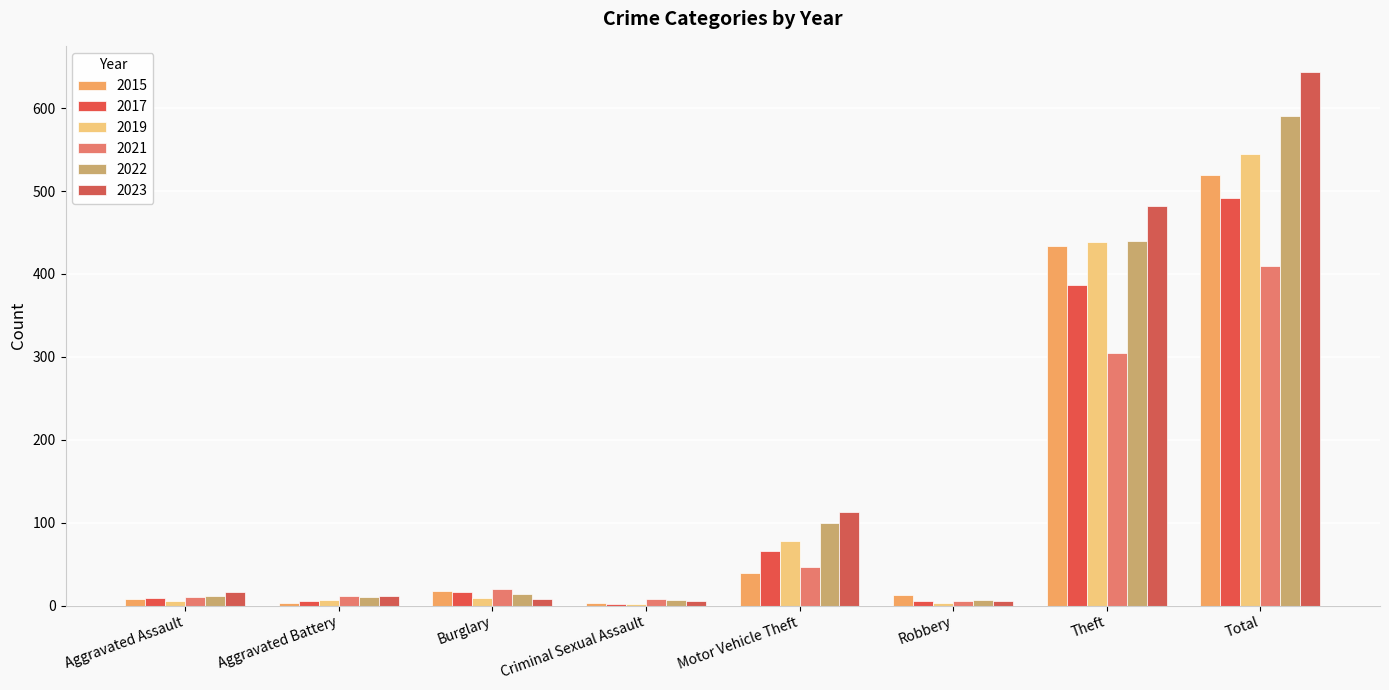

What are all the series names shown in the legend?

2015, 2017, 2019, 2021, 2022, 2023